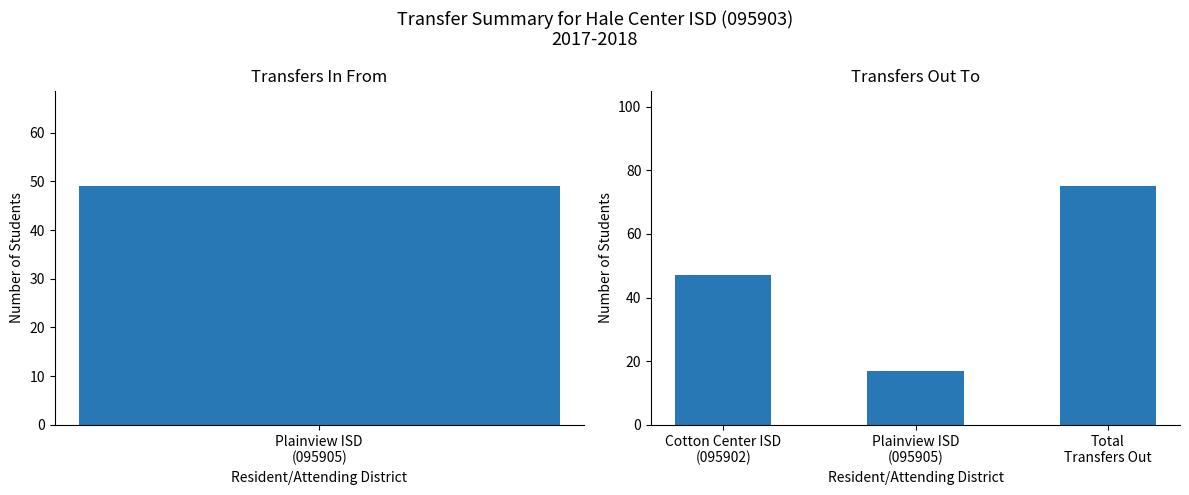

What is the sum of all values?

139